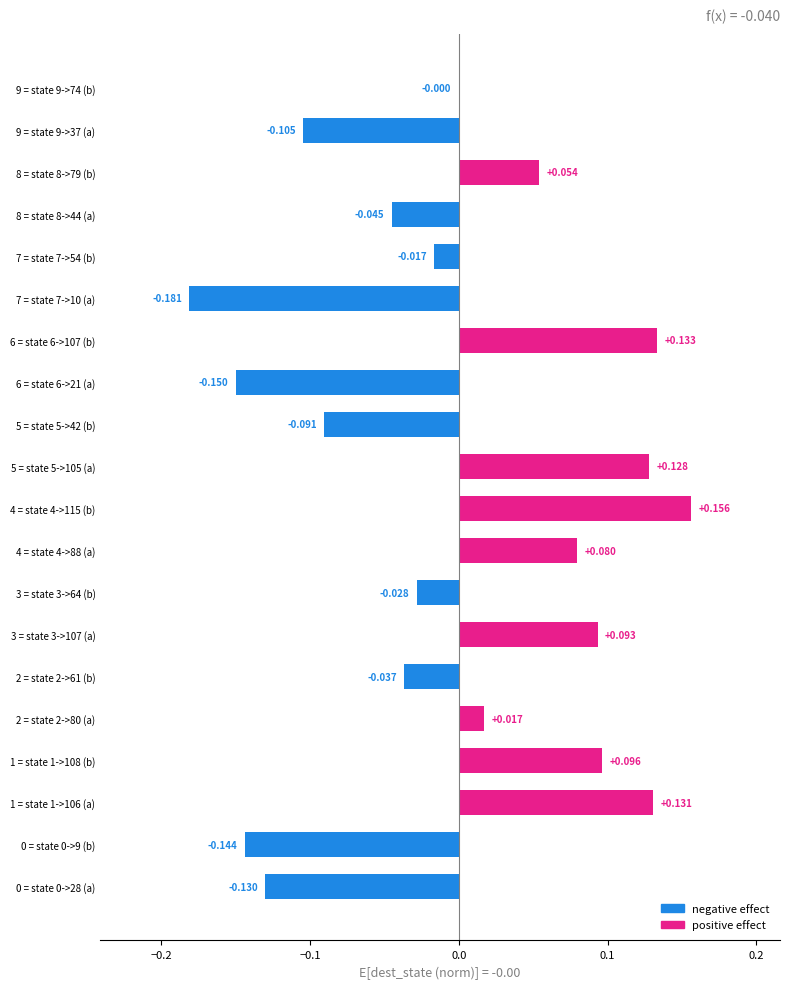

What is the smallest value displayed?

-0.2